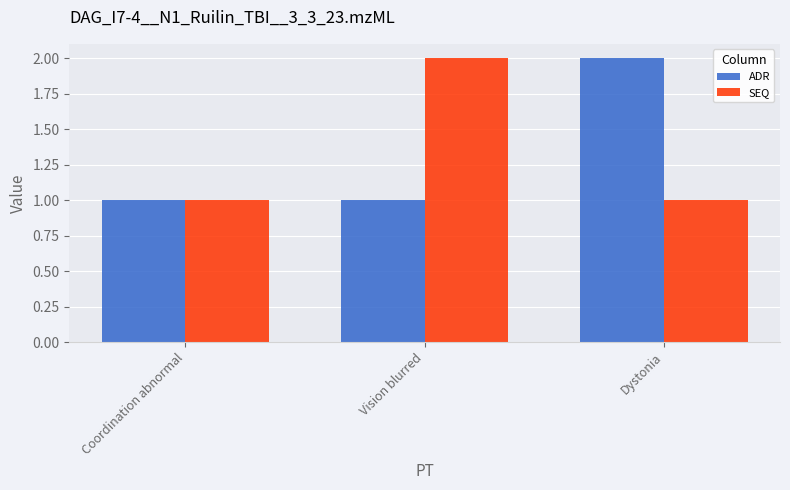

What is the greatest value displayed?

2